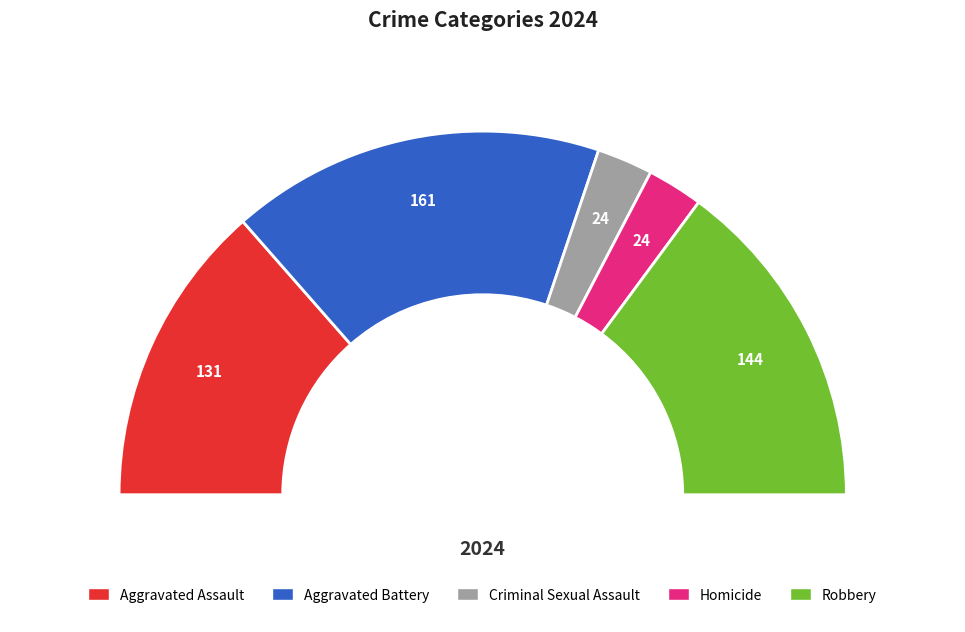

Approximately how many times larger is the value at Homicide compared to Aggravated Battery?

0.1